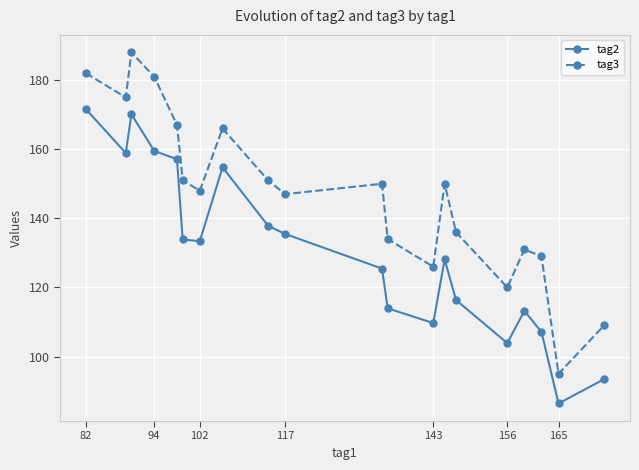

What is the difference between the second highest and second lowest values in the tag2 series?

76.7